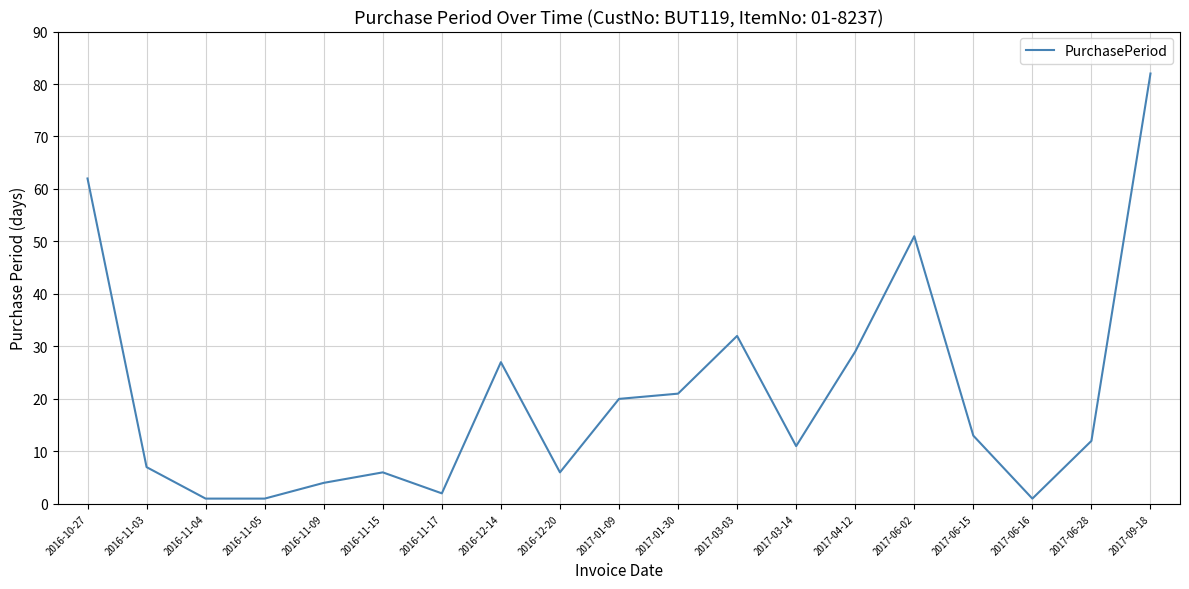

Which label corresponds to the largest value in the chart?

2017-09-18